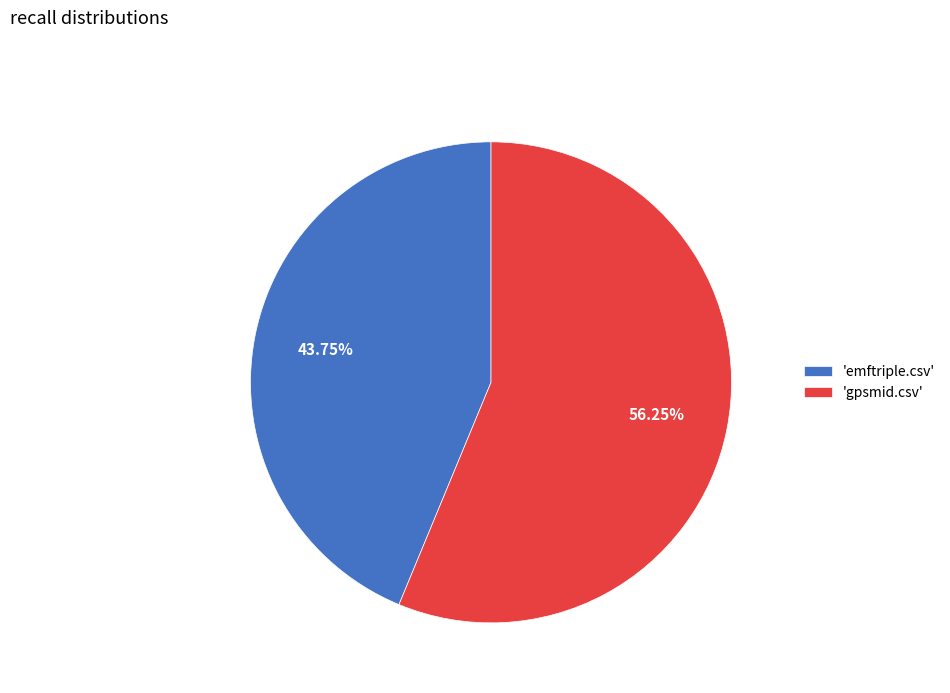

Combined, do 'emftriple.csv' and 'gpsmid.csv' account for over 50%?

Yes